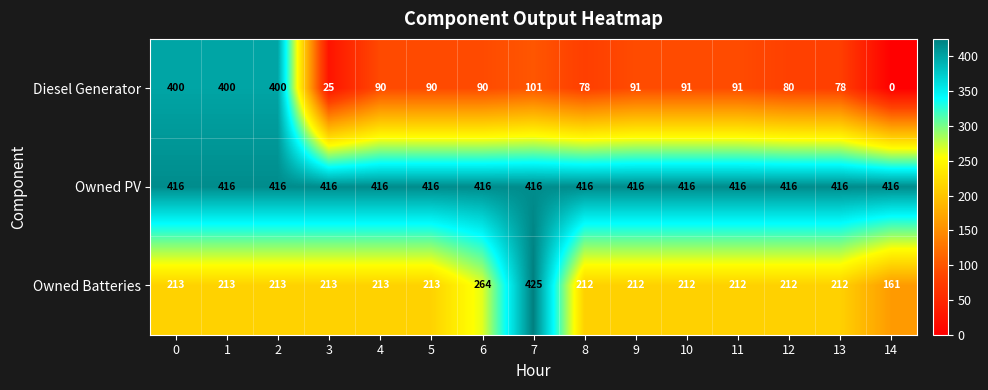

Between 13 and 14, which series saw the biggest shift?

Diesel Generator